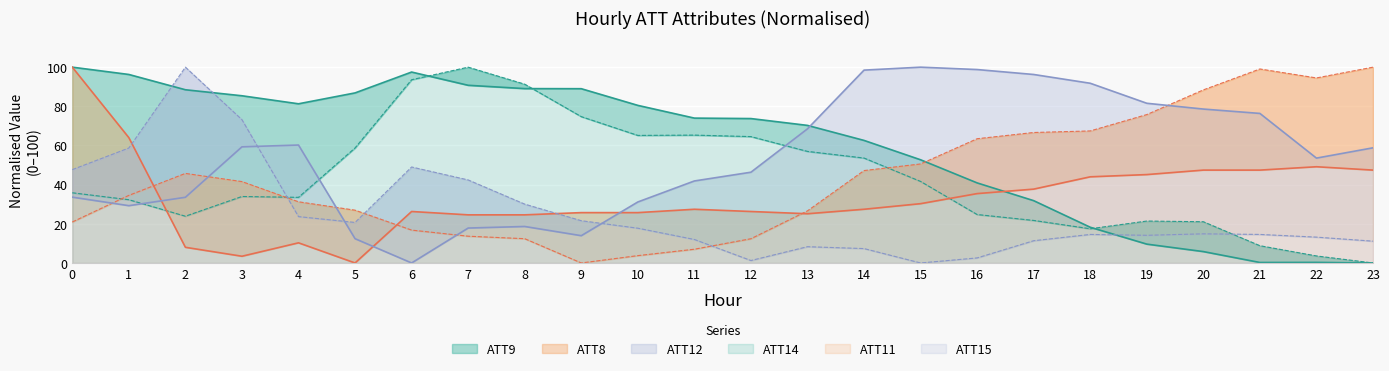

What value does the ATT9 series have at 9?

89.0